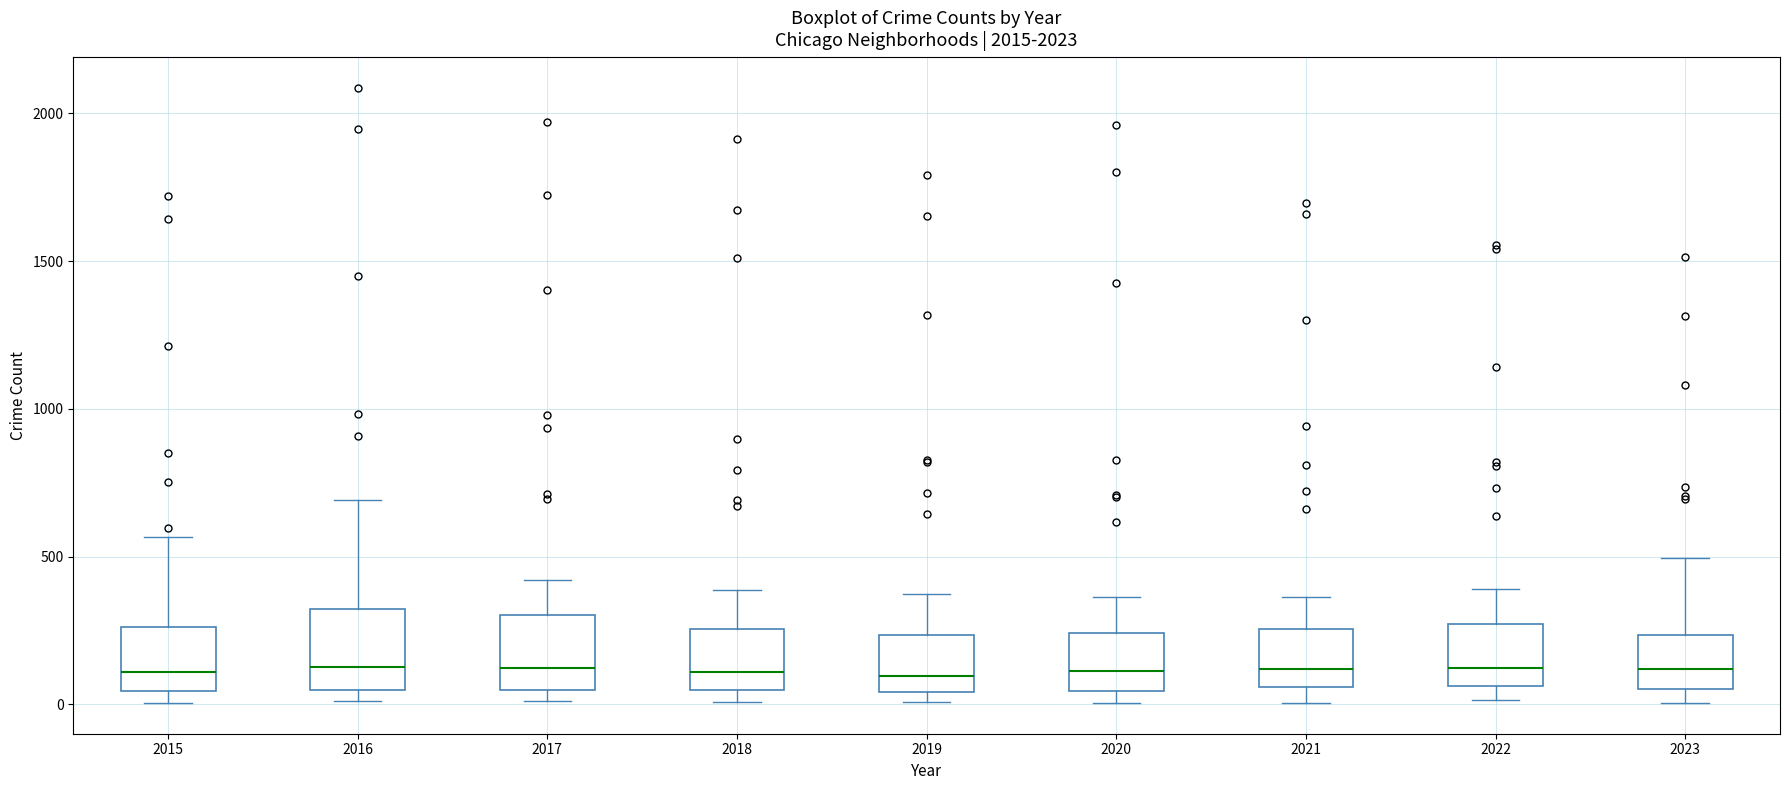

Reading left to right, transcribe this box plot: for each box, give where its median line is, the range the box spans, and where its two whiskers end, as read against the y-axis. The values are not printed on the chart, so give them approximately, as read against the axis.

2015: median 100, box 50 to 250, whiskers 0 to 550
2016: median 150, box 50 to 300, whiskers 0 to 700
2017: median 100, box 50 to 300, whiskers 0 to 400
2018: median 100, box 50 to 250, whiskers 0 to 400
2019: median 100, box 50 to 250, whiskers 0 to 400
2020: median 100, box 50 to 250, whiskers 0 to 350
2021: median 100, box 50 to 250, whiskers 0 to 350
2022: median 100, box 50 to 250, whiskers 0 to 400
2023: median 100, box 50 to 250, whiskers 0 to 500